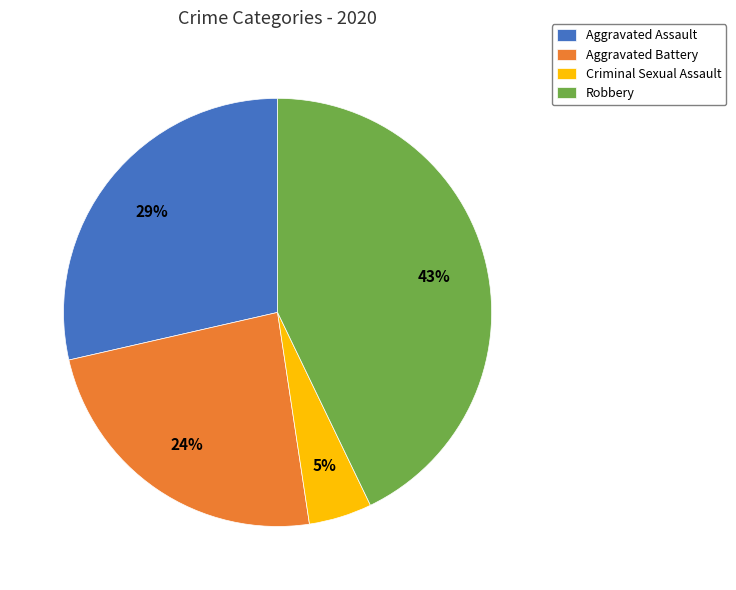

What is the ratio of the value at Aggravated Assault to the value at Aggravated Battery?

1.2